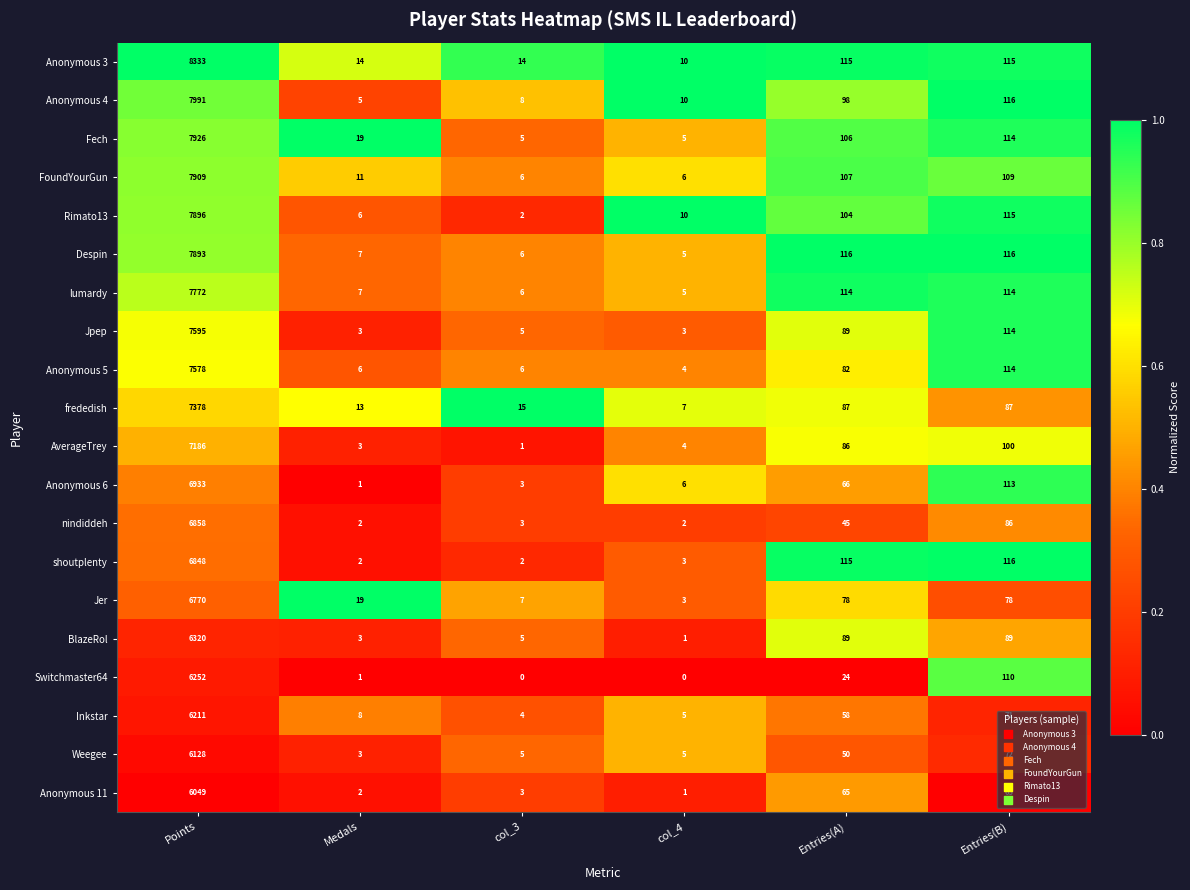

What is the maximum value shown in the chart?

8333